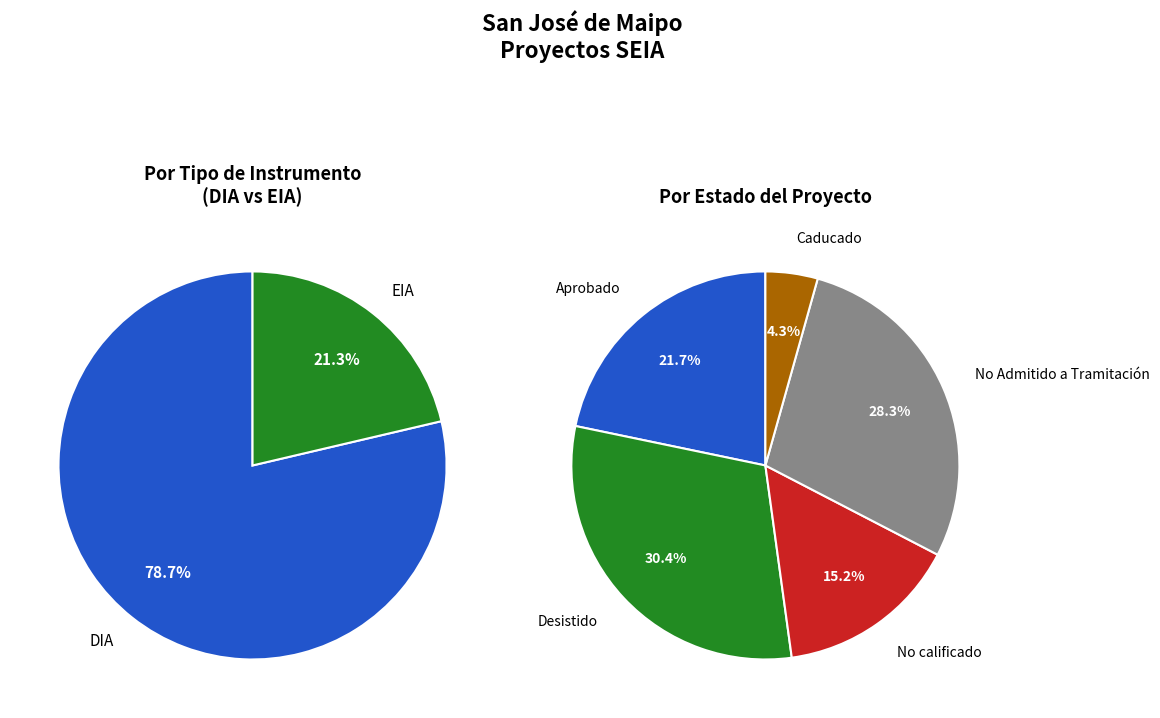

To the nearest percent, what portion does EIA represent?

21%